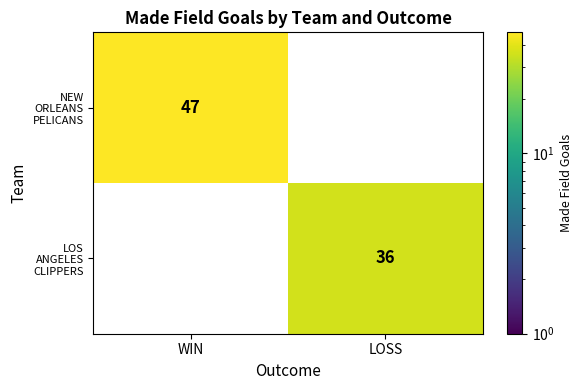

Which label corresponds to the largest value in the chart?

WIN